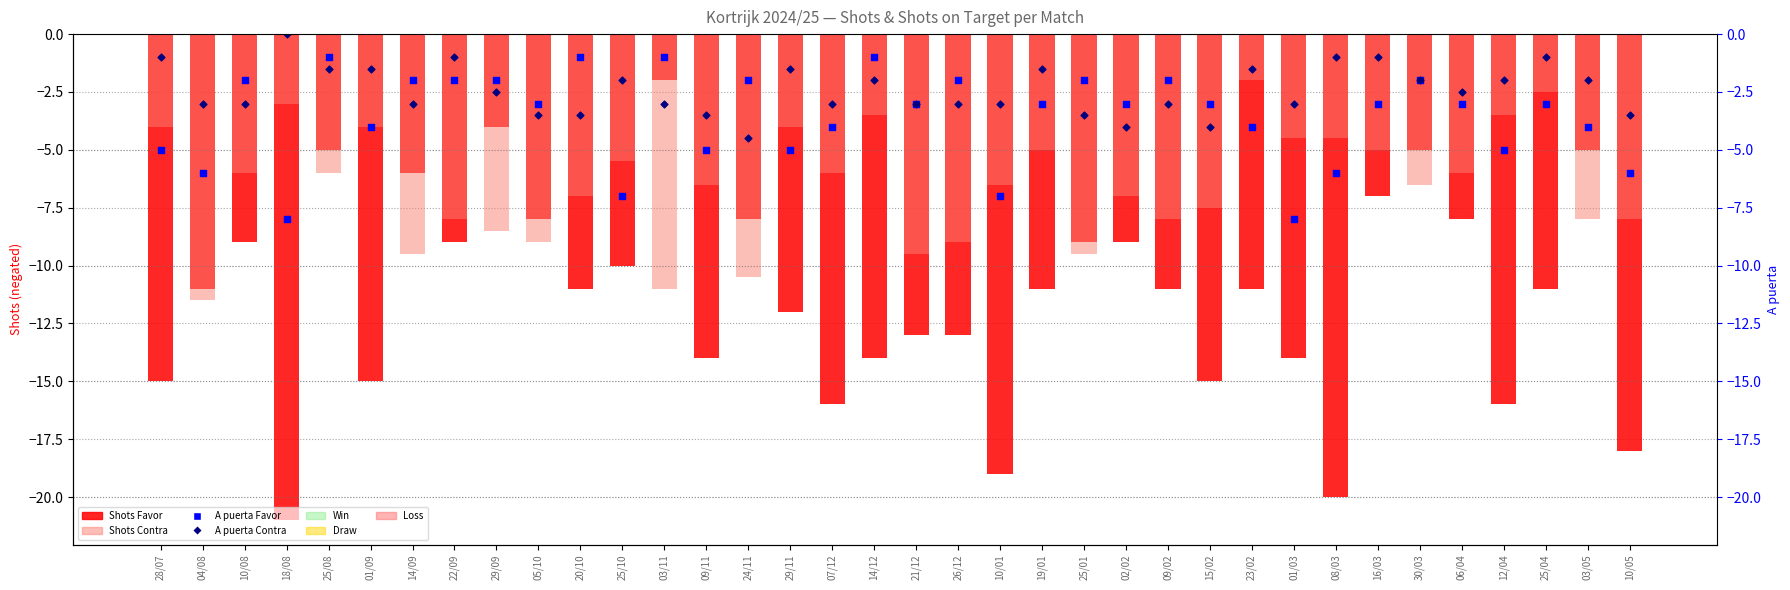

Which series has the largest Y range (max minus min)?

Shots Favor